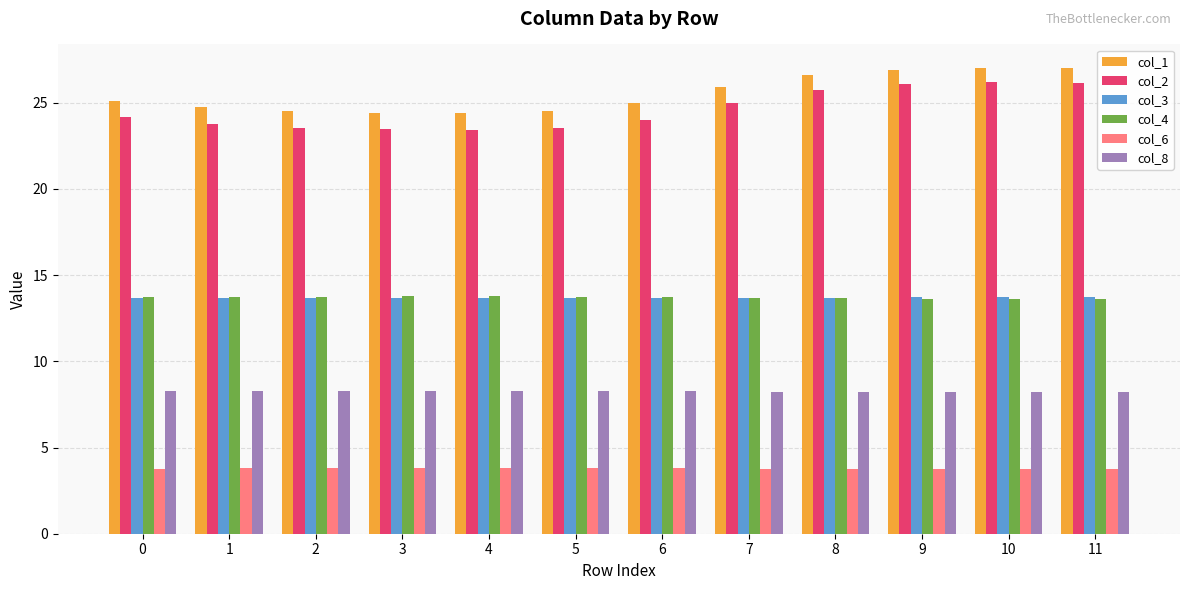

What is the sum of the col_8 values at 2 and 5?

16.6